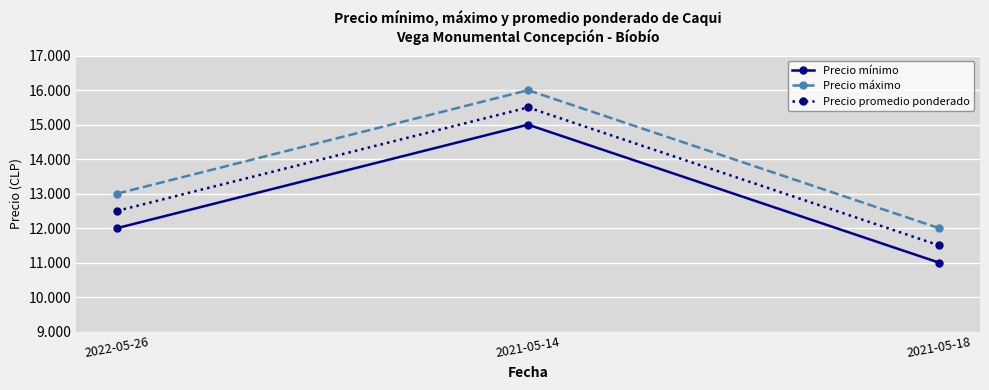

What are all the series names shown in the legend?

Precio mínimo, Precio máximo, Precio promedio ponderado